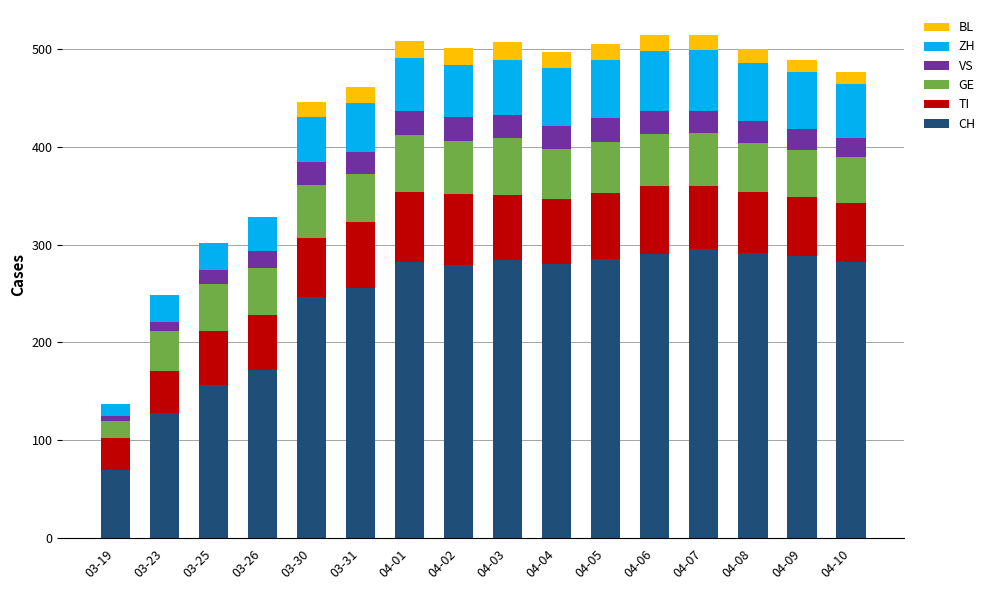

What is the highest value of the CH series?

295